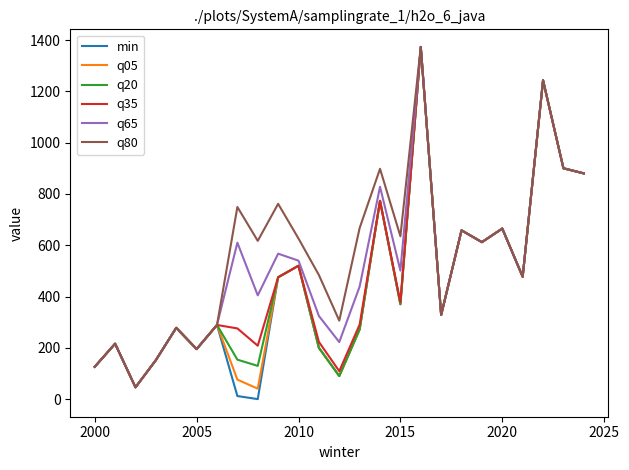

Which series has the widest spread of values?

min